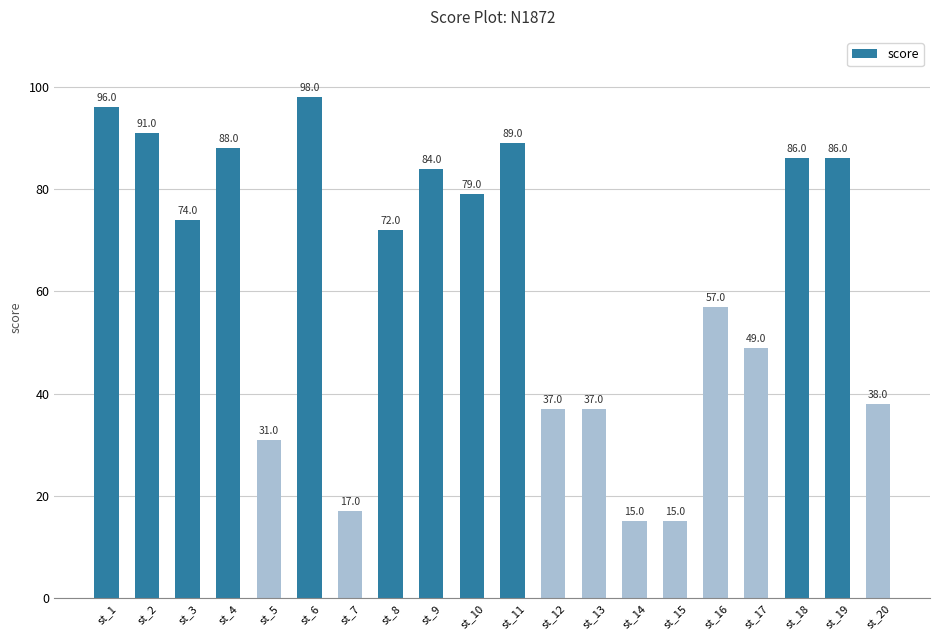

Does the chart contain any negative values?

No